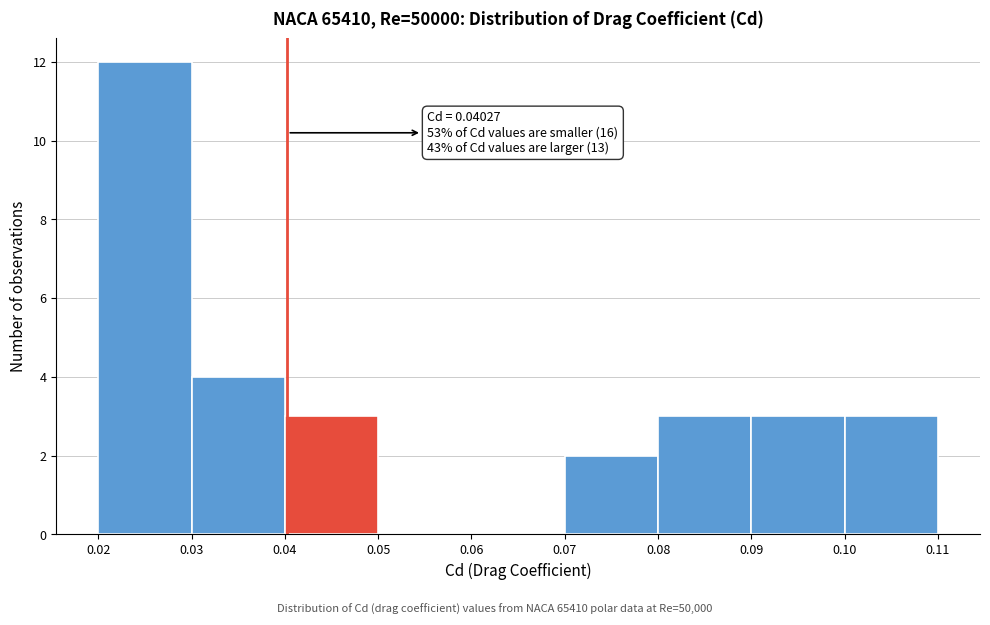

Over which range of the x-axis is the bar tallest?

0.02 to 0.03